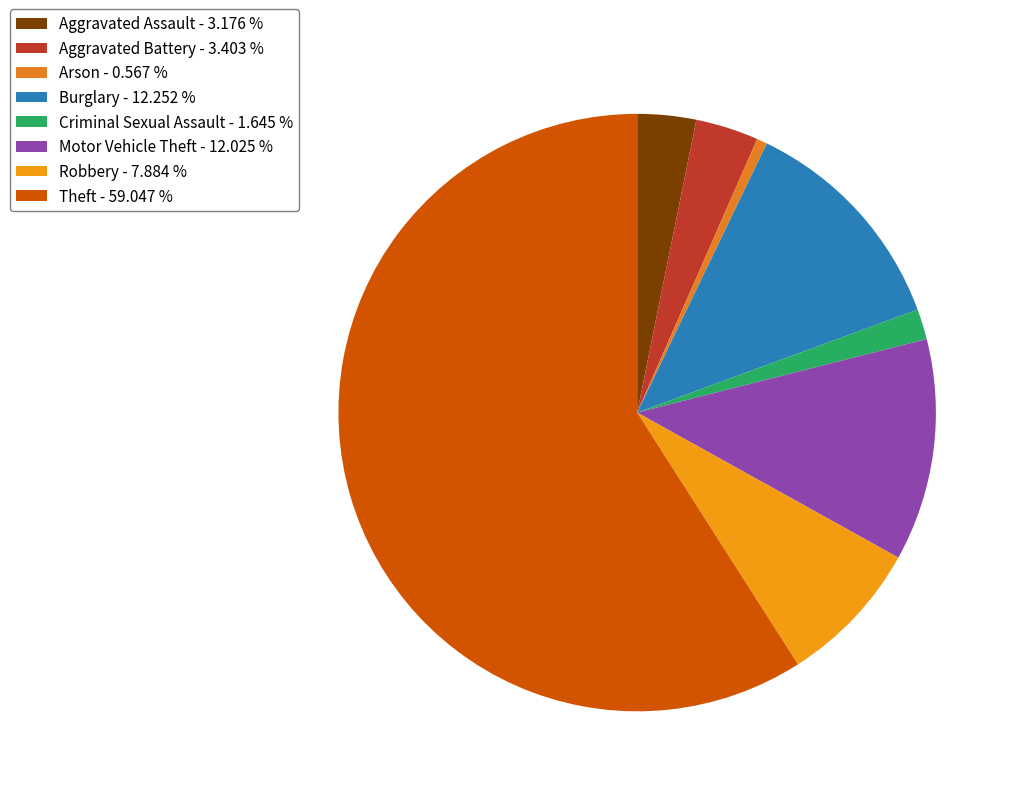

What is the largest slice in the pie chart?

Theft